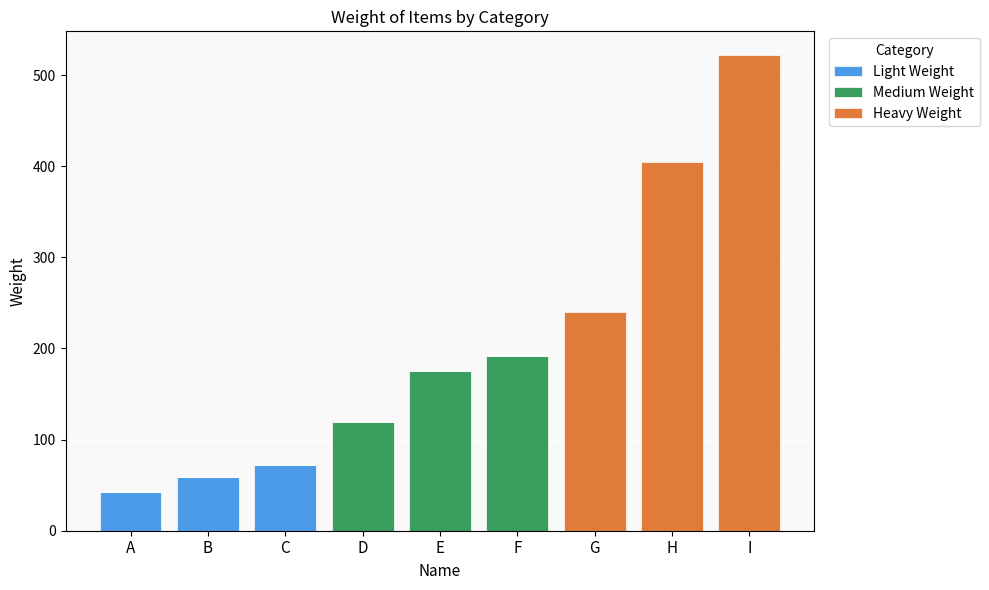

Count the number of data series in this chart.

3